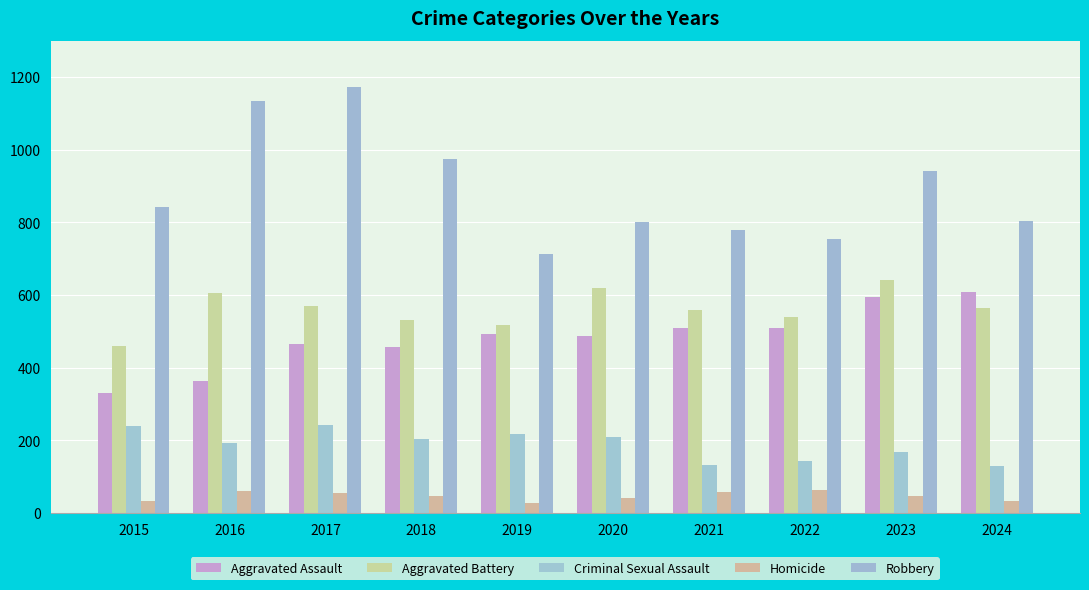

What is the smallest value displayed?

28